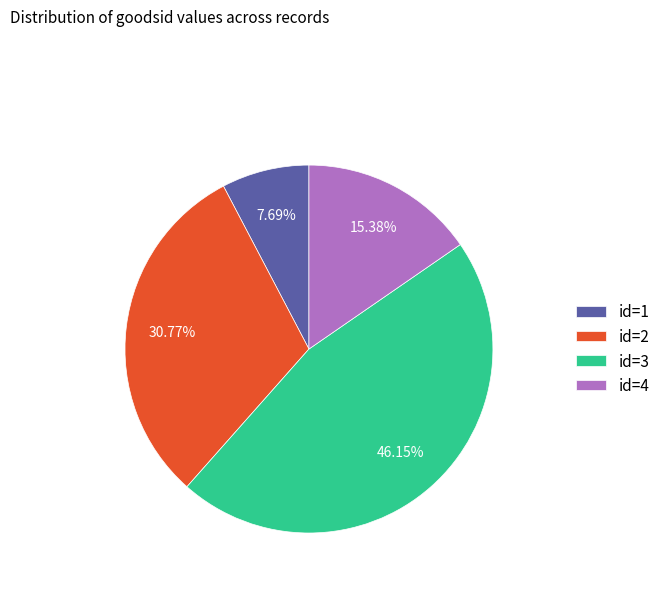

Count the number of slices in the pie.

4